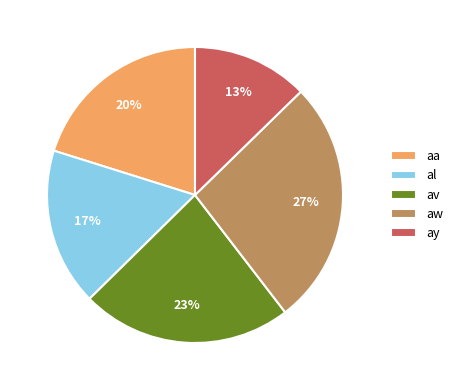

Which has a higher value, ay or aa?

aa